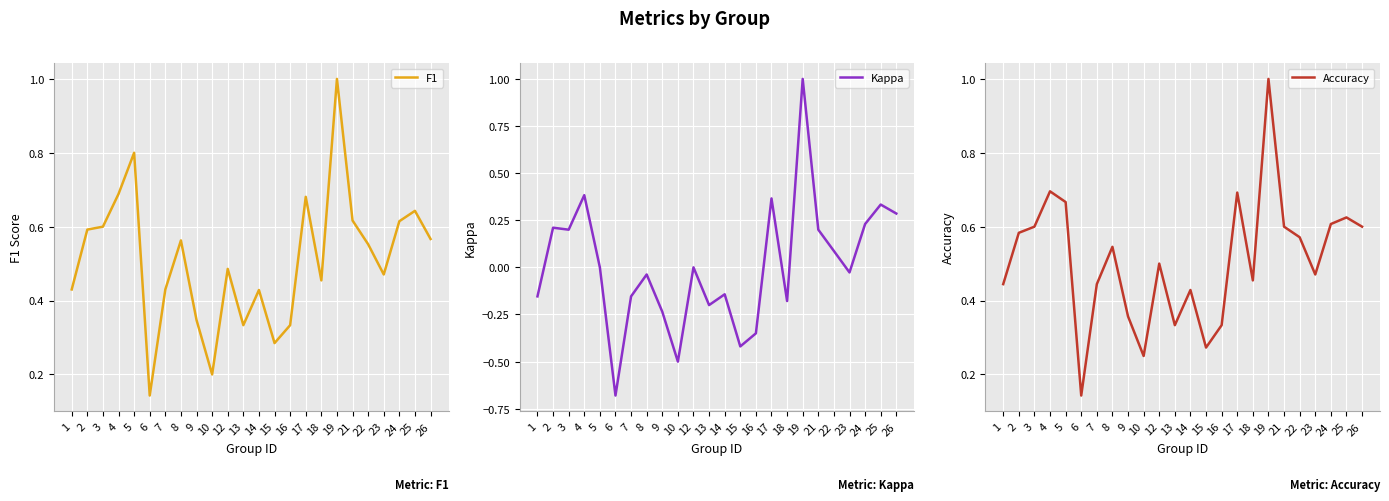

What is the difference between the maximum and minimum values in the F1 series?

0.9